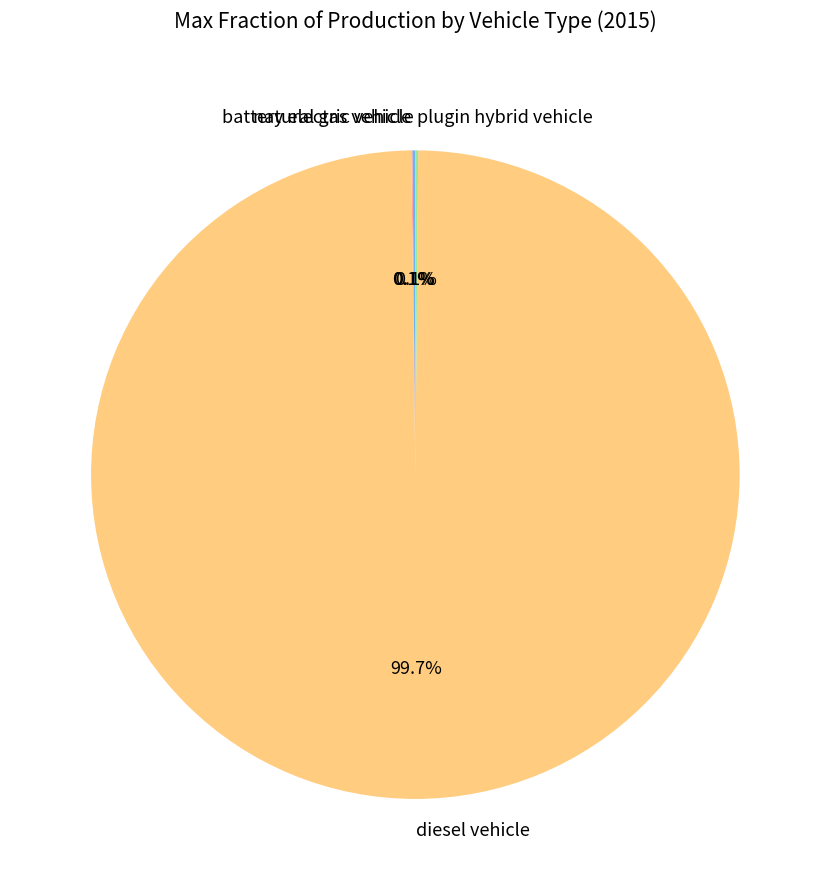

Which slice is the largest?

diesel vehicle